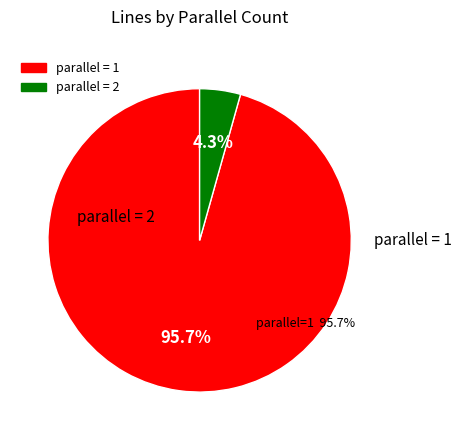

Rank the categories by value from lowest to highest.

parallel = 2, parallel = 1